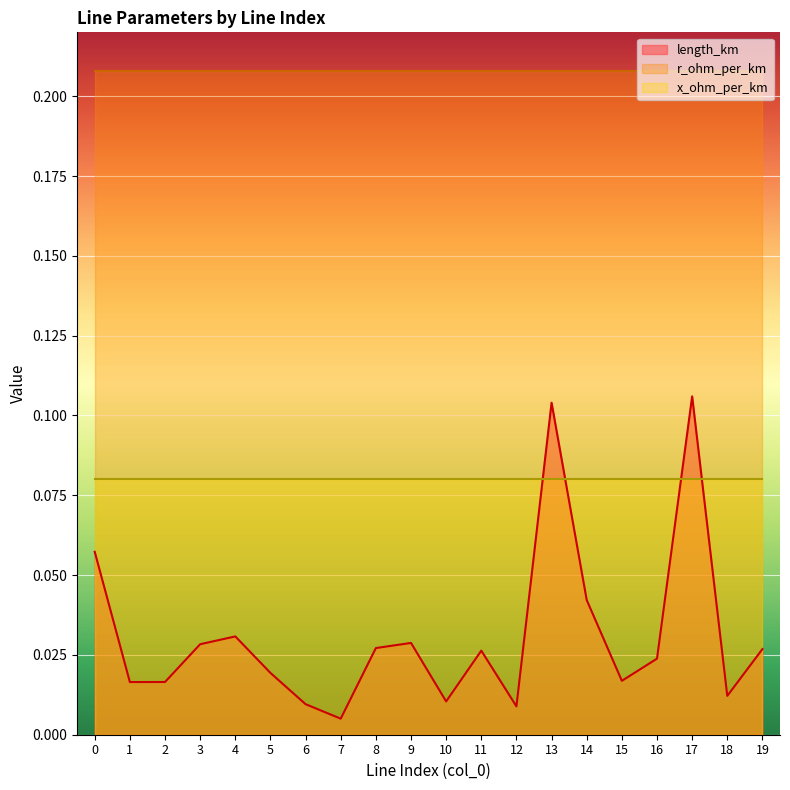

What are all the series names shown in the legend?

length_km, r_ohm_per_km, x_ohm_per_km